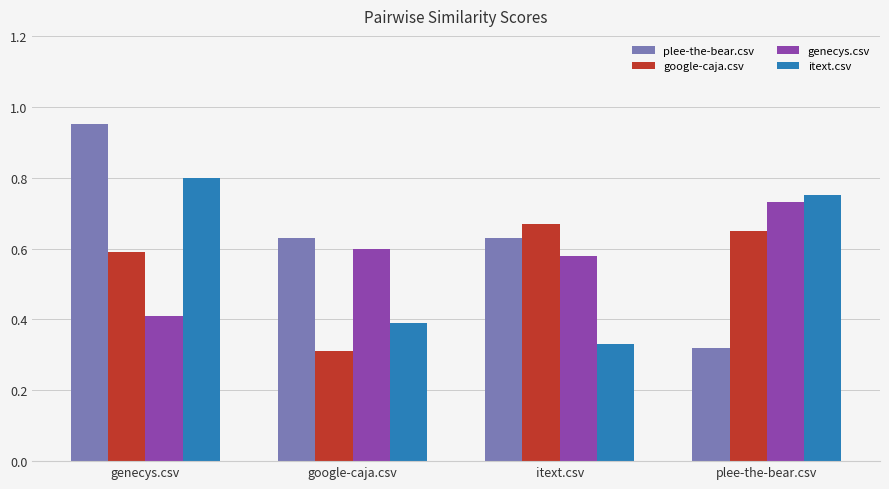

Which series has the largest range (max minus min)?

plee-the-bear.csv